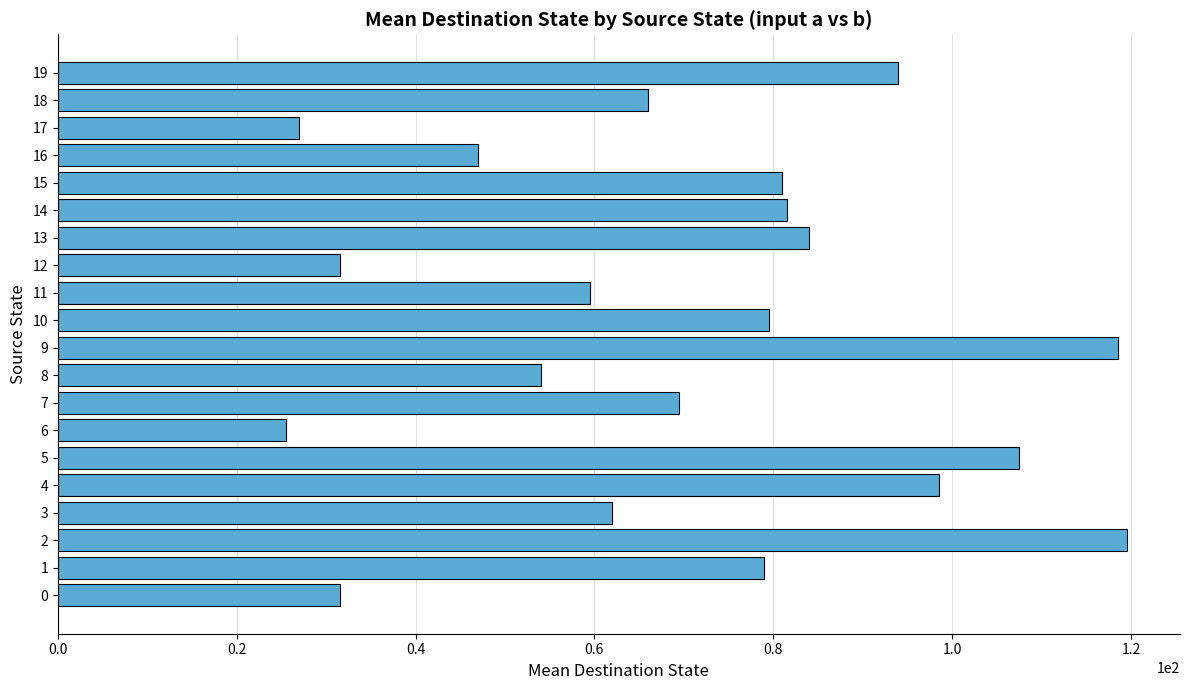

The chart shows a value of 91.1 at 18. True or false?

False